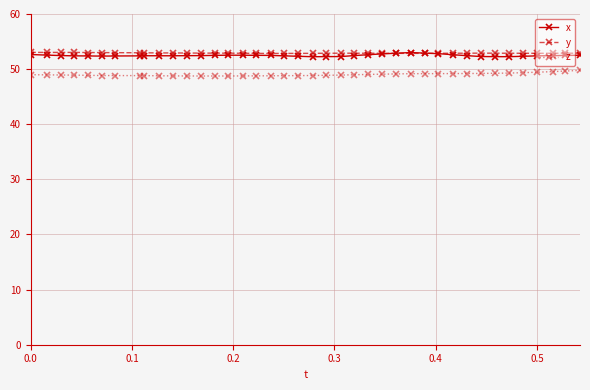

True or false: z and y cross at least once.

False